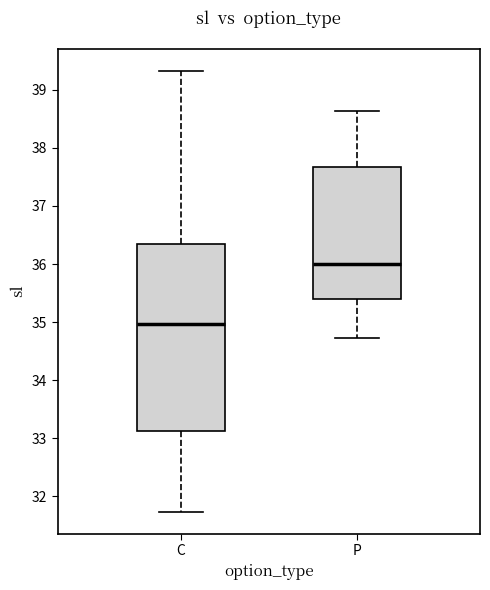

Where does the upper whisker of the box for P end on the y-axis? The values are not printed on the chart, so give them approximately, as read against the axis.

38.6